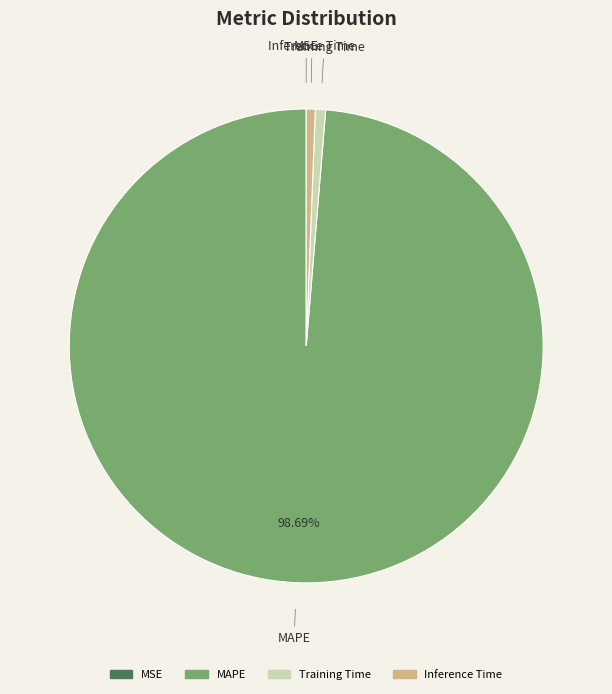

To the nearest percent, what is the difference between the largest and smallest slice percentages?

99%